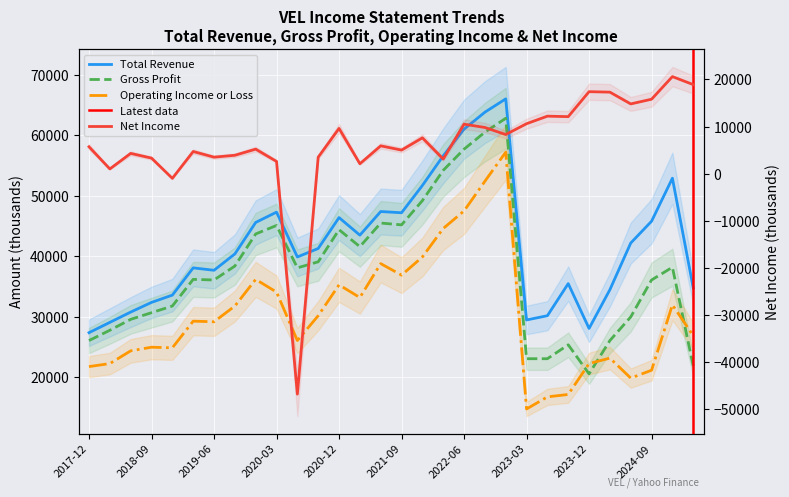

What are all the series names shown in the legend?

Total Revenue, Gross Profit, Operating Income or Loss, Net Income